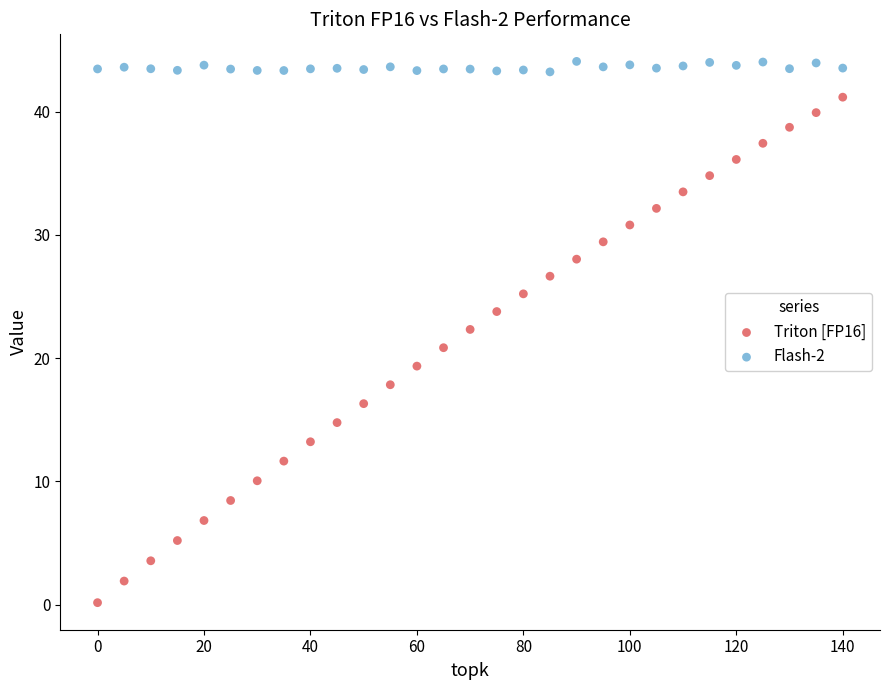

What are all the series names shown in the legend?

Triton [FP16], Flash-2